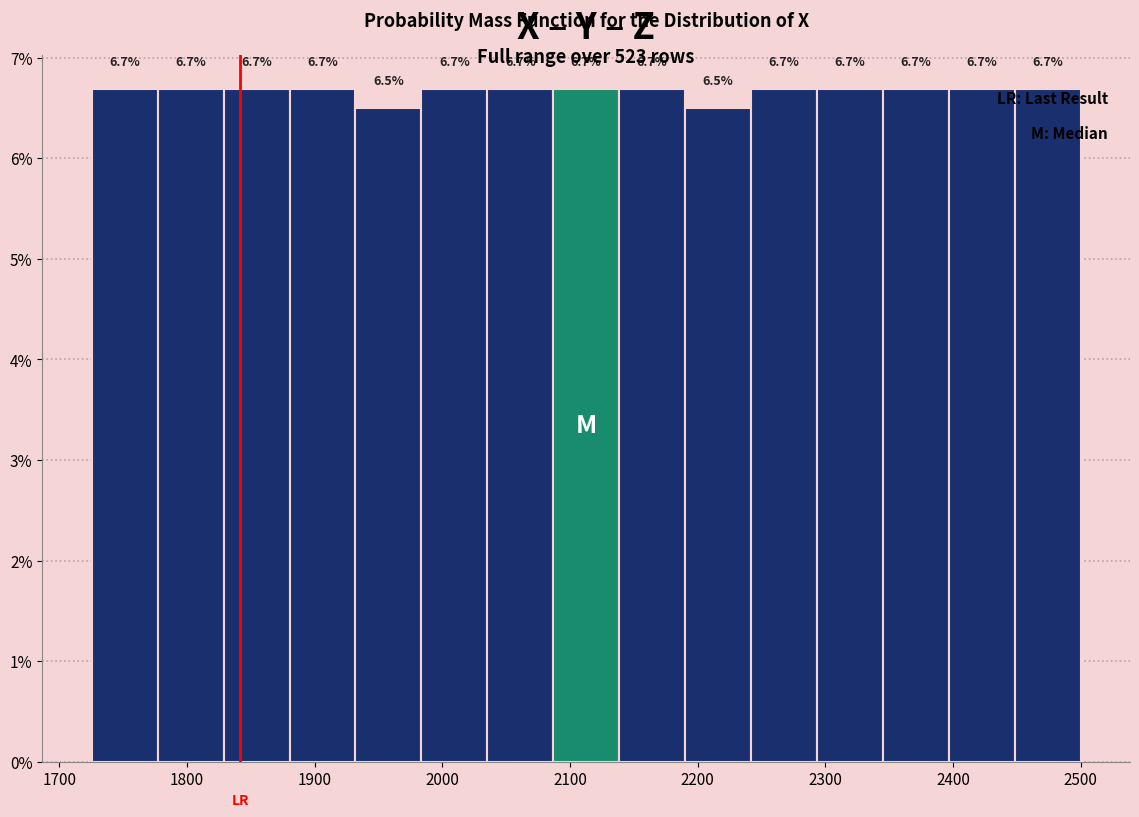

Reading left to right, list every bar in this chart as the range it spans on the x-axis followed by its height. The bar edges are not printed on the chart, so give them approximately, as read against the axis.

1730 to 1780: 6.7
1780 to 1830: 6.7
1830 to 1880: 6.7
1880 to 1930: 6.7
1930 to 1980: 6.5
1980 to 2040: 6.7
2040 to 2090: 6.7
2090 to 2140: 6.7
2140 to 2190: 6.7
2190 to 2240: 6.5
2240 to 2290: 6.7
2290 to 2350: 6.7
2350 to 2400: 6.7
2400 to 2450: 6.7
2450 to 2500: 6.7